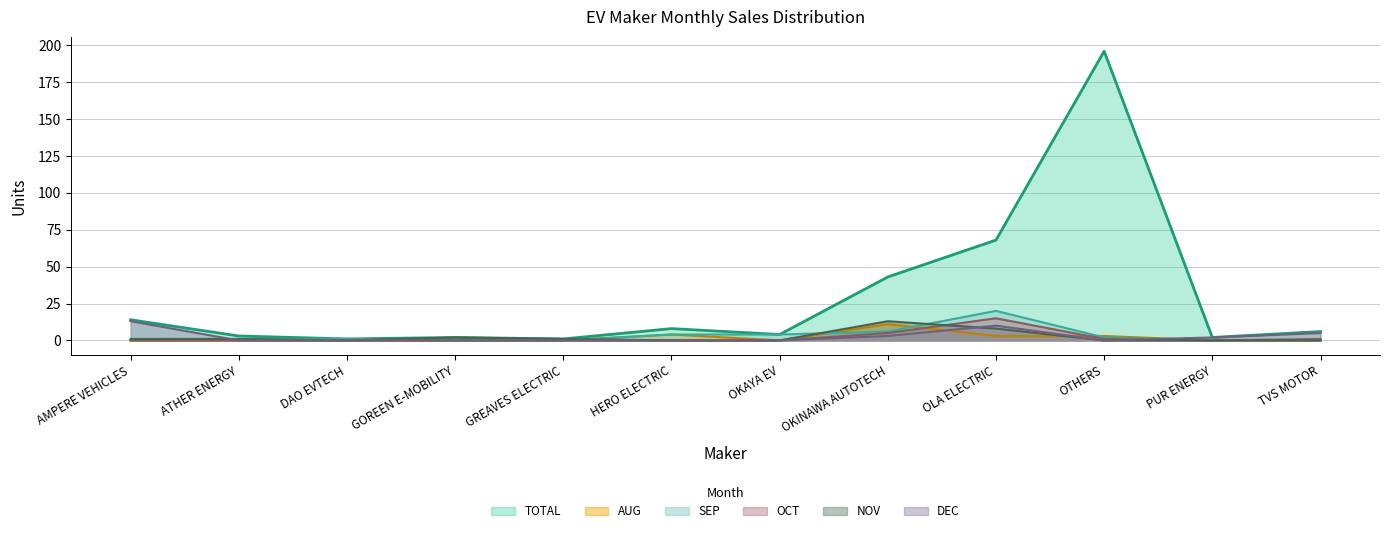

Reading left to right, what are all the values shown in this chart?

TOTAL: AMPERE VEHICLES=14	ATHER ENERGY=3	DAO EVTECH=1	GOREEN E-MOBILITY=2	GREAVES ELECTRIC=1	HERO ELECTRIC=8	OKAYA EV=4	OKINAWA AUTOTECH=43	OLA ELECTRIC=68	OTHERS=196	PUR ENERGY=2	TVS MOTOR=6
AUG: AMPERE VEHICLES=0	ATHER ENERGY=0	DAO EVTECH=0	GOREEN E-MOBILITY=0	GREAVES ELECTRIC=0	HERO ELECTRIC=4	OKAYA EV=0	OKINAWA AUTOTECH=11	OLA ELECTRIC=3	OTHERS=3	PUR ENERGY=0	TVS MOTOR=0
SEP: AMPERE VEHICLES=0	ATHER ENERGY=1	DAO EVTECH=1	GOREEN E-MOBILITY=0	GREAVES ELECTRIC=0	HERO ELECTRIC=4	OKAYA EV=4	OKINAWA AUTOTECH=6	OLA ELECTRIC=20	OTHERS=2	PUR ENERGY=0	TVS MOTOR=0
OCT: AMPERE VEHICLES=0	ATHER ENERGY=0	DAO EVTECH=0	GOREEN E-MOBILITY=0	GREAVES ELECTRIC=0	HERO ELECTRIC=0	OKAYA EV=0	OKINAWA AUTOTECH=5	OLA ELECTRIC=15	OTHERS=1	PUR ENERGY=0	TVS MOTOR=1
NOV: AMPERE VEHICLES=1	ATHER ENERGY=1	DAO EVTECH=0	GOREEN E-MOBILITY=2	GREAVES ELECTRIC=1	HERO ELECTRIC=0	OKAYA EV=0	OKINAWA AUTOTECH=13	OLA ELECTRIC=8	OTHERS=0	PUR ENERGY=0	TVS MOTOR=0
DEC: AMPERE VEHICLES=13	ATHER ENERGY=0	DAO EVTECH=0	GOREEN E-MOBILITY=0	GREAVES ELECTRIC=0	HERO ELECTRIC=0	OKAYA EV=0	OKINAWA AUTOTECH=3	OLA ELECTRIC=10	OTHERS=0	PUR ENERGY=2	TVS MOTOR=5